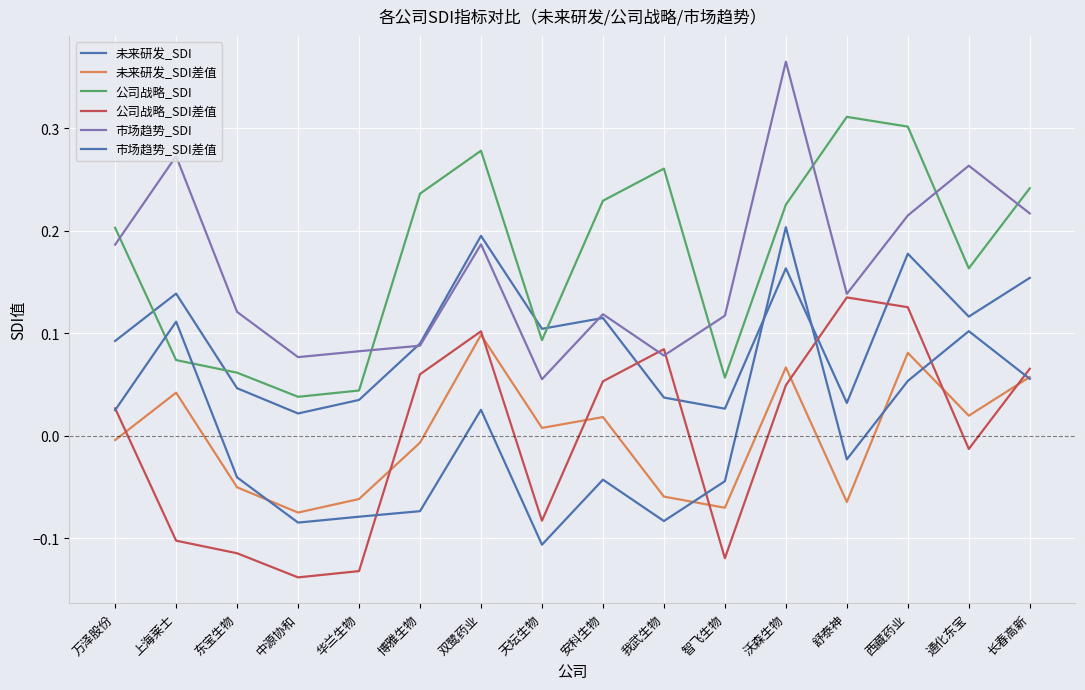

How many lines are shown in the chart?

6